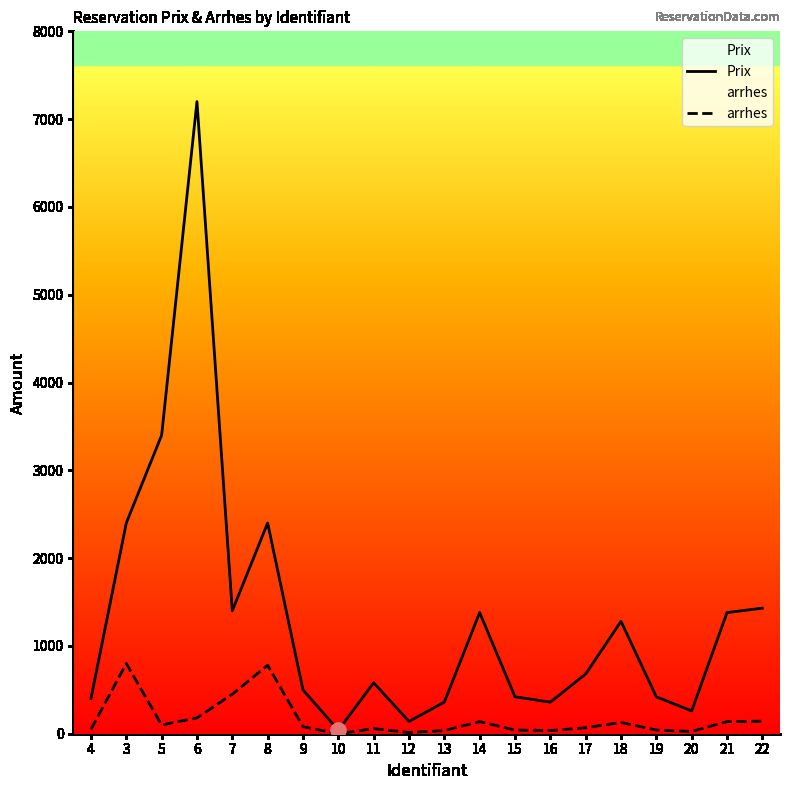

Which series has the largest total across all categories?

Prix